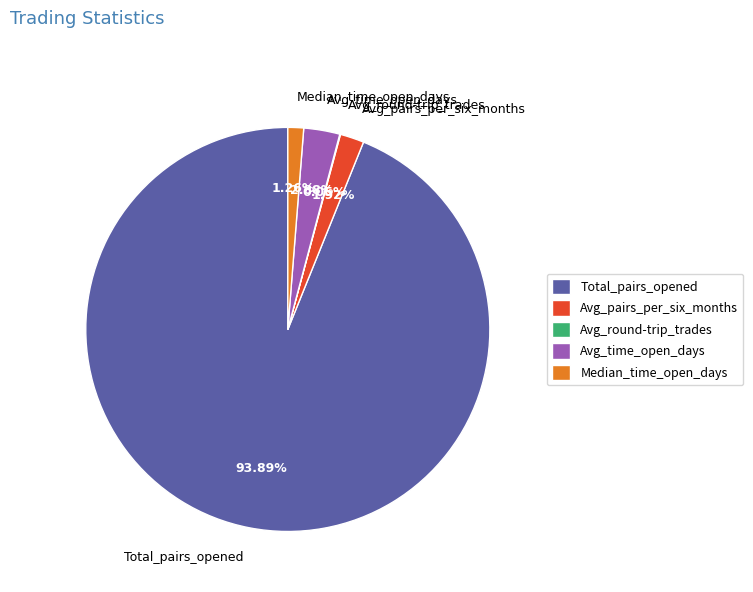

To the nearest percent, what is the difference between the largest and smallest slice percentages?

94%